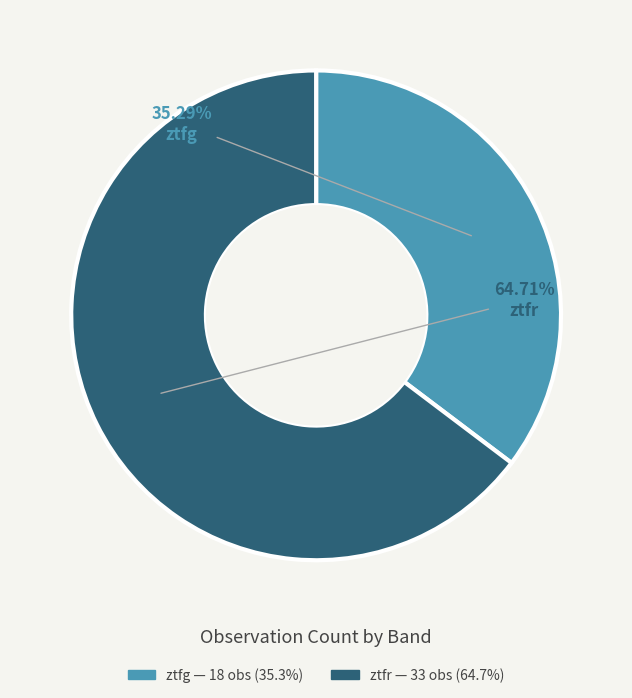

To the nearest percent, what percentage of the pie is ztfr?

65%